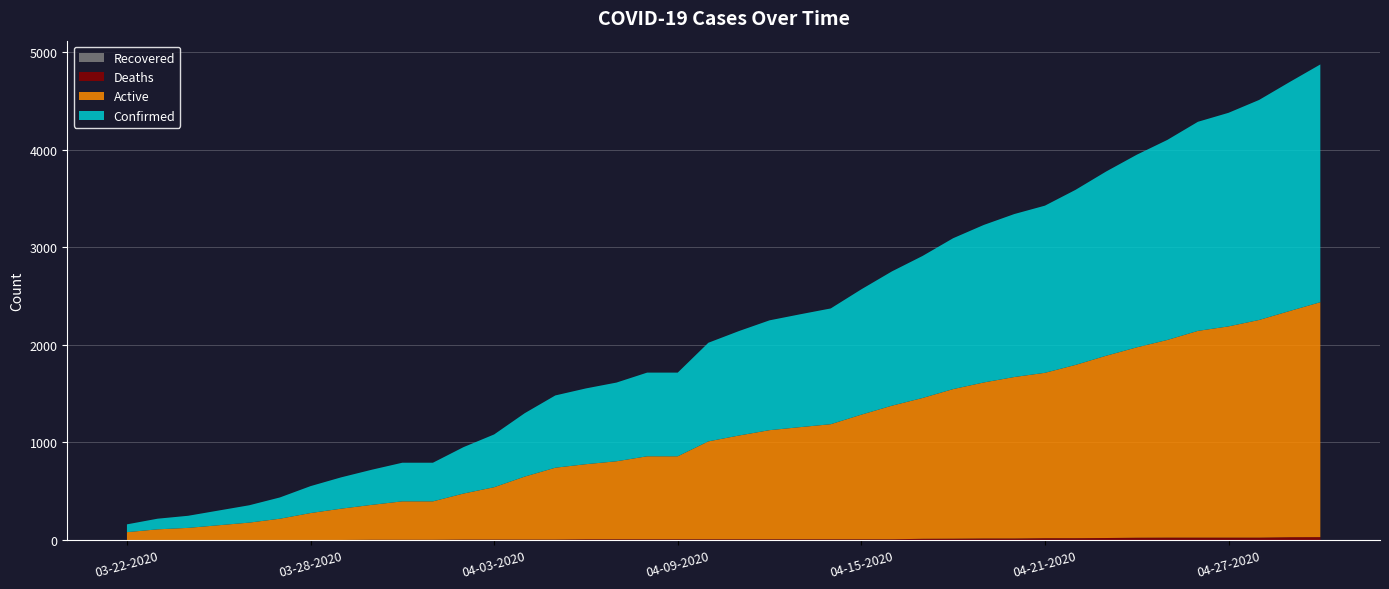

Reading left to right, extract all data points from this chart.

Active: 80	109	124	151	178	218	276	321	358	394	394	472	537	646	737	770	800	851	851	1004	1064	1119	1150	1180	1278	1370	1444	1534	1600	1656	1696	1777	1869	1952	2027	2120	2166	2232	2320	2409
Confirmed: 80	109	124	151	178	218	276	321	360	396	396	476	541	650	741	777	807	858	858	1011	1071	1126	1157	1187	1285	1377	1456	1547	1615	1671	1714	1795	1889	1975	2051	2144	2190	2256	2348	2438
Deaths: 0	0	0	0	0	0	0	0	2	2	2	4	4	4	4	7	7	7	7	7	7	7	7	7	7	7	12	13	15	15	18	18	20	23	24	24	24	24	28	29
Recovered: 0	0	0	0	0	0	0	0	0	0	0	0	0	0	0	0	0	0	0	0	0	0	0	0	0	0	0	0	0	0	0	0	0	0	0	0	0	0	0	0